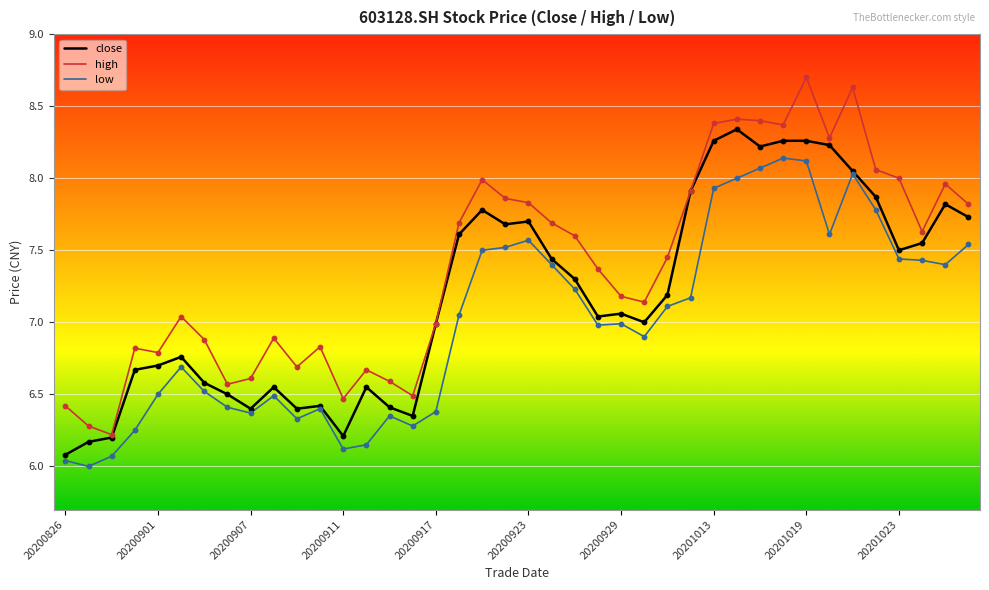

Which series has the widest spread of values?

high